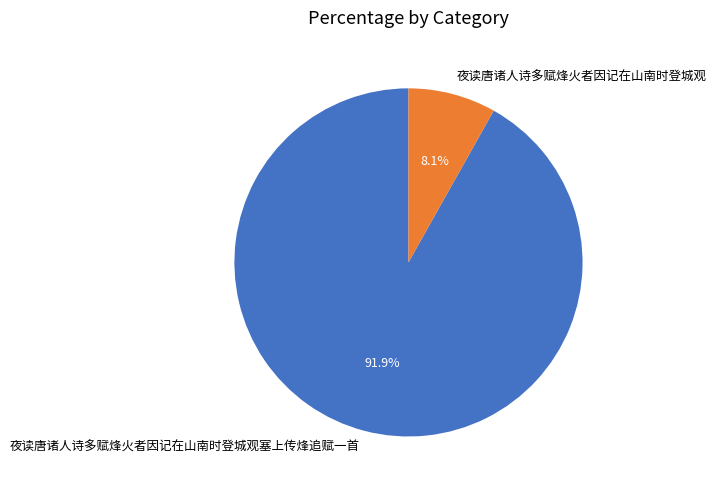

What is the smallest slice in the pie chart?

夜读唐诸人诗多赋烽火者因记在山南时登城观